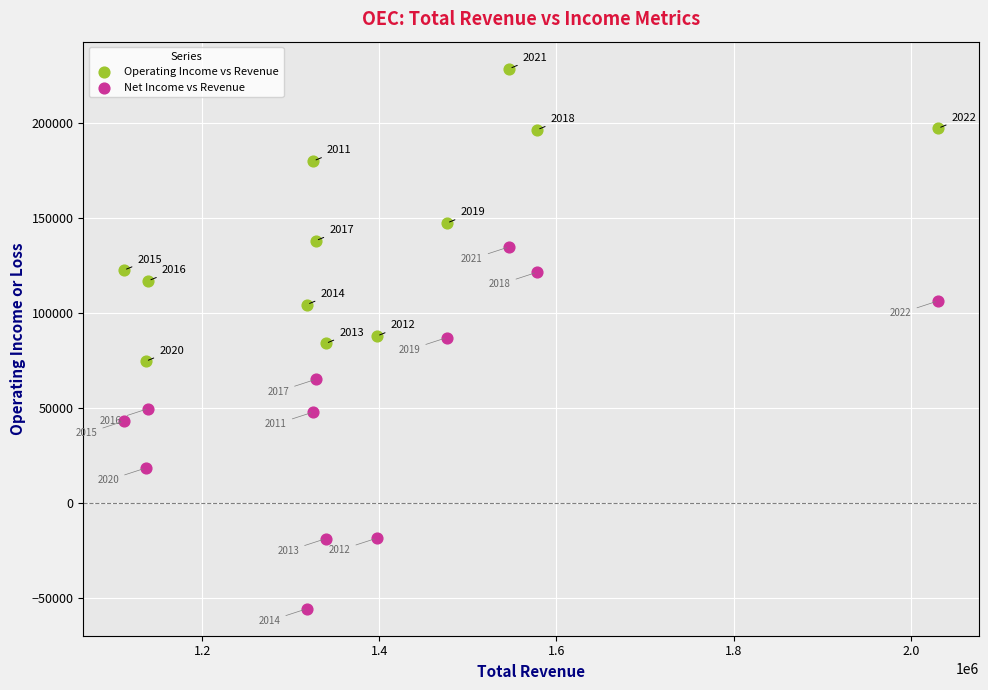

Which series reaches the minimum Y coordinate?

Net Income vs Revenue